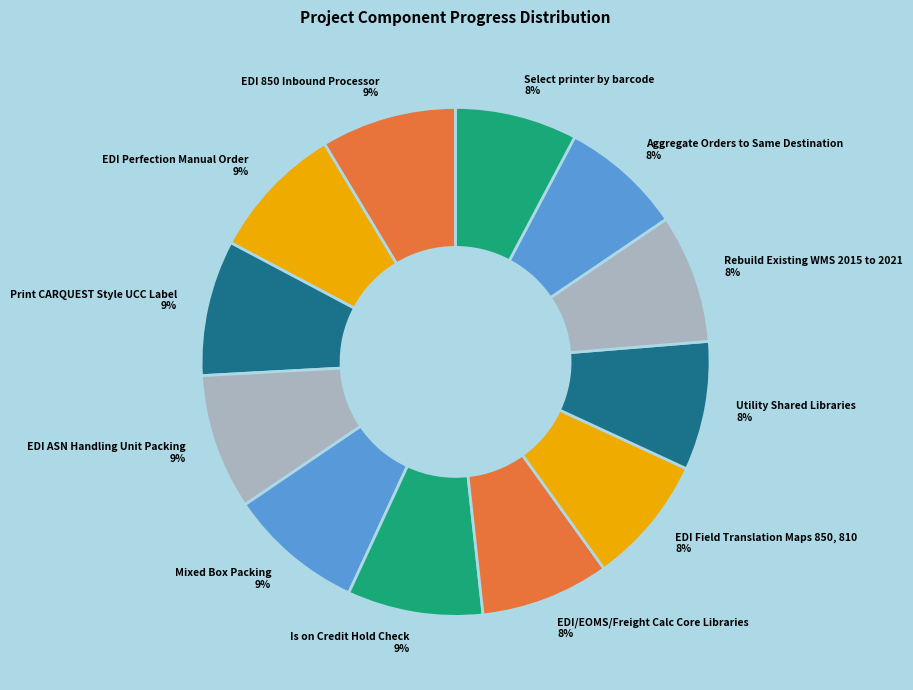

Is it true that Is on Credit Hold Check 9% is 16% of the pie?

False